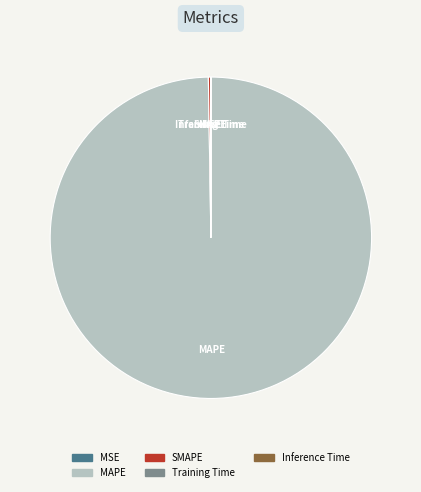

Which slice is the largest?

MAPE